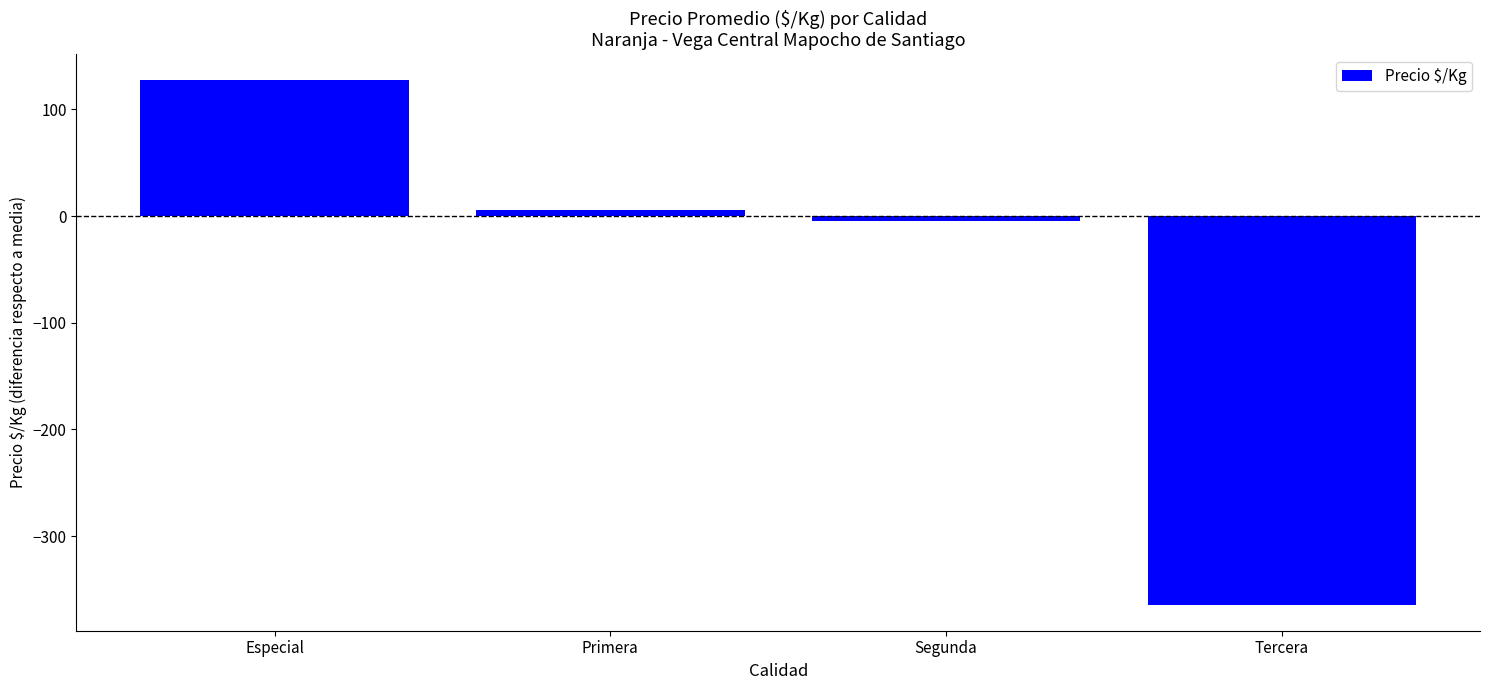

Reading left to right, list all the values displayed in this chart.

Especial=127.3	Primera=5.8	Segunda=-4.8	Tercera=-364.2